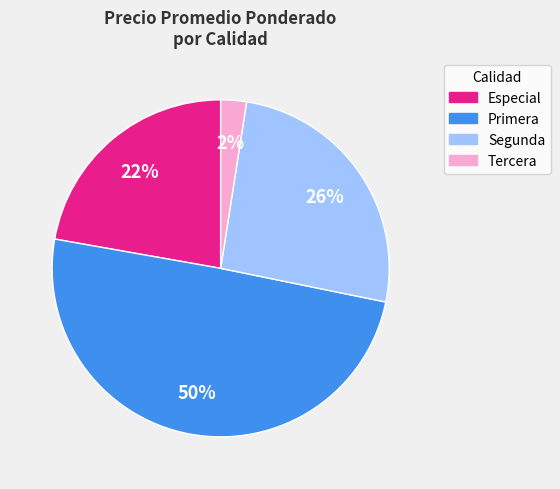

To the nearest percent, what is the average slice percentage?

25%